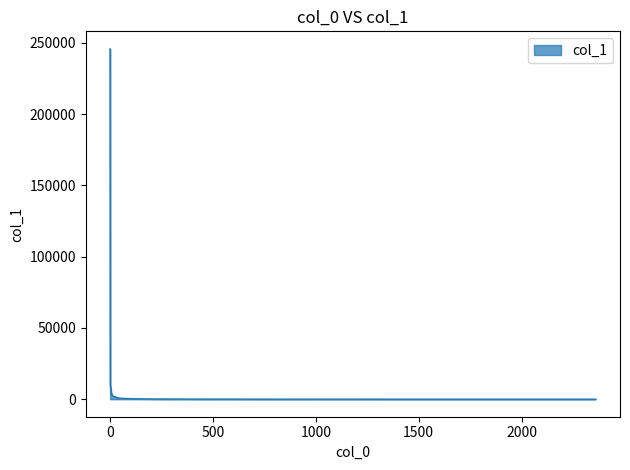

What is the average value?

7365